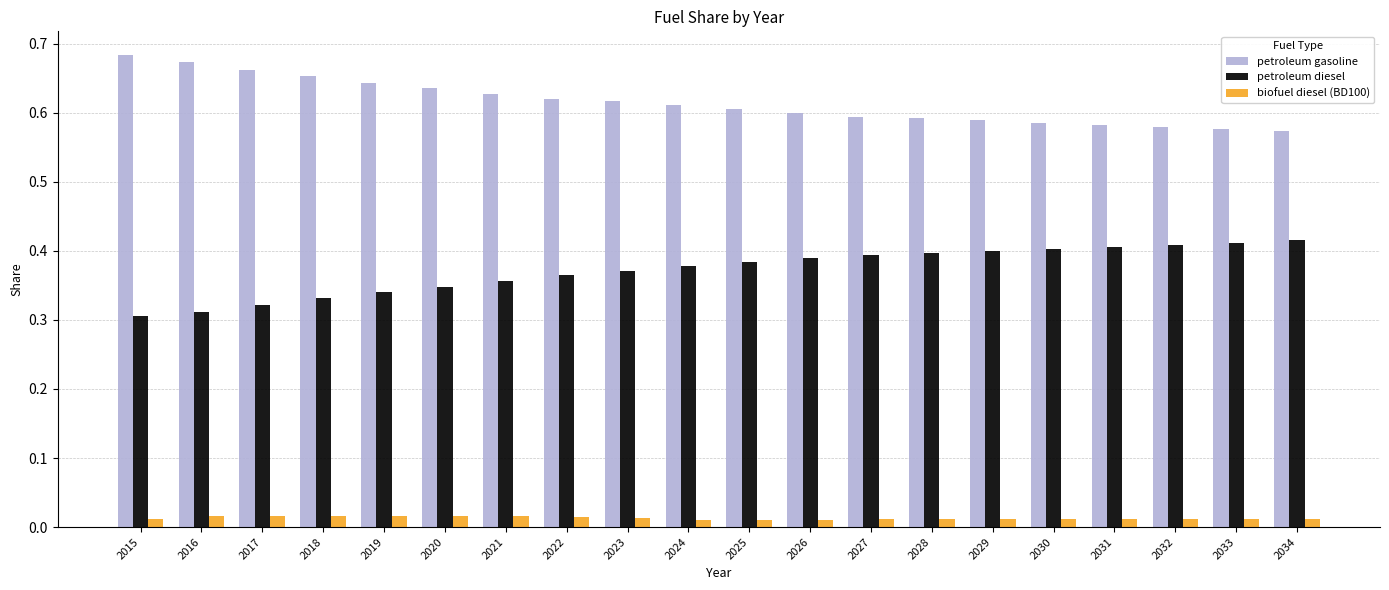

What are all the series names shown in the legend?

petroleum gasoline, petroleum diesel, biofuel diesel (BD100)